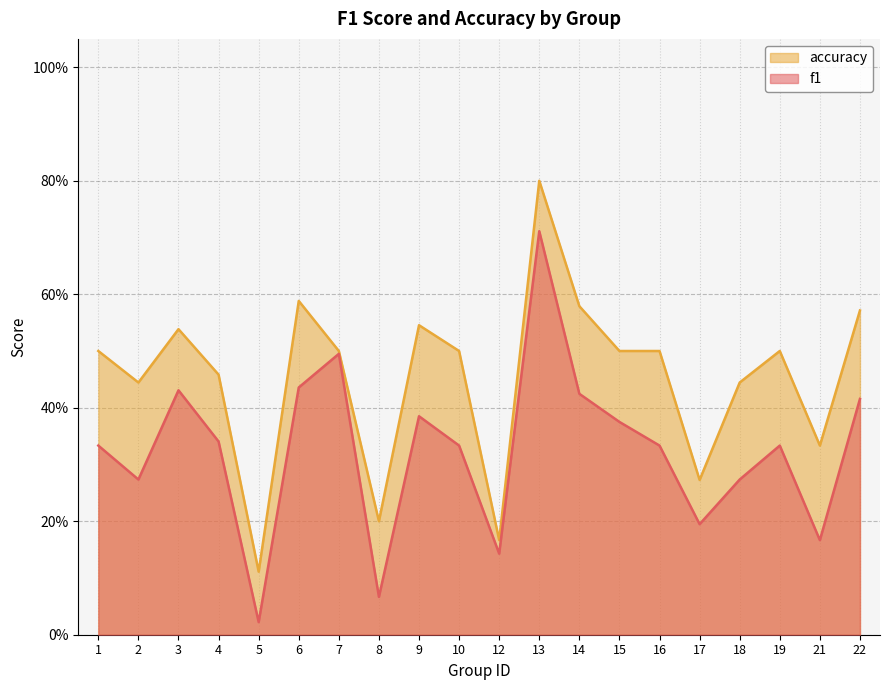

What is the value of the f1 point at the 19th from the left?

0.2